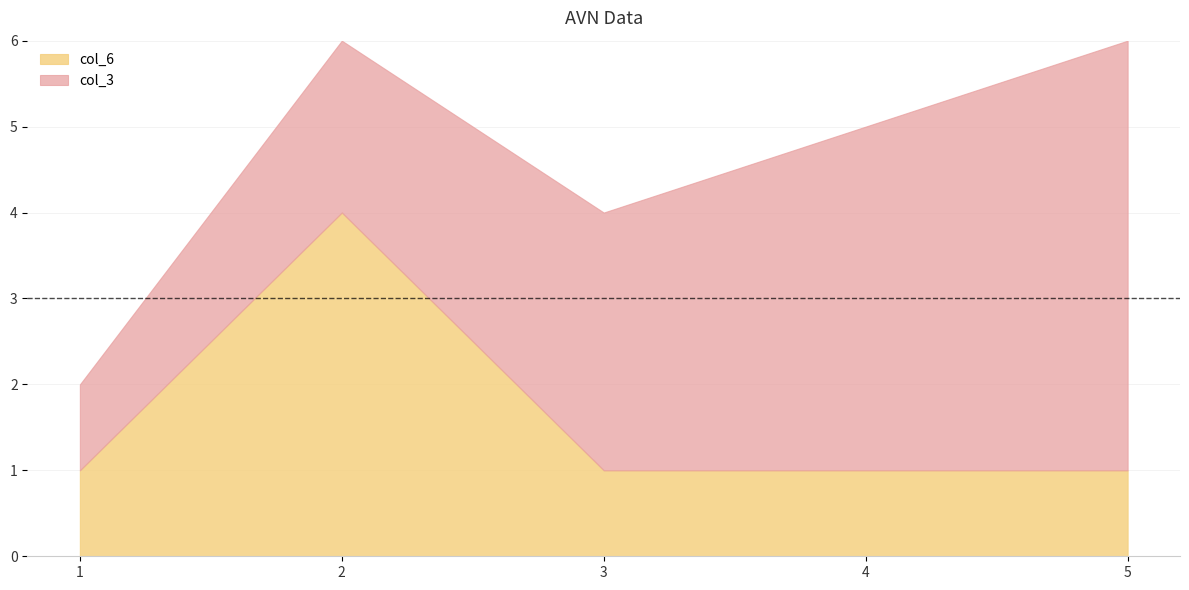

At which label does col_3 first exceed 3?

4